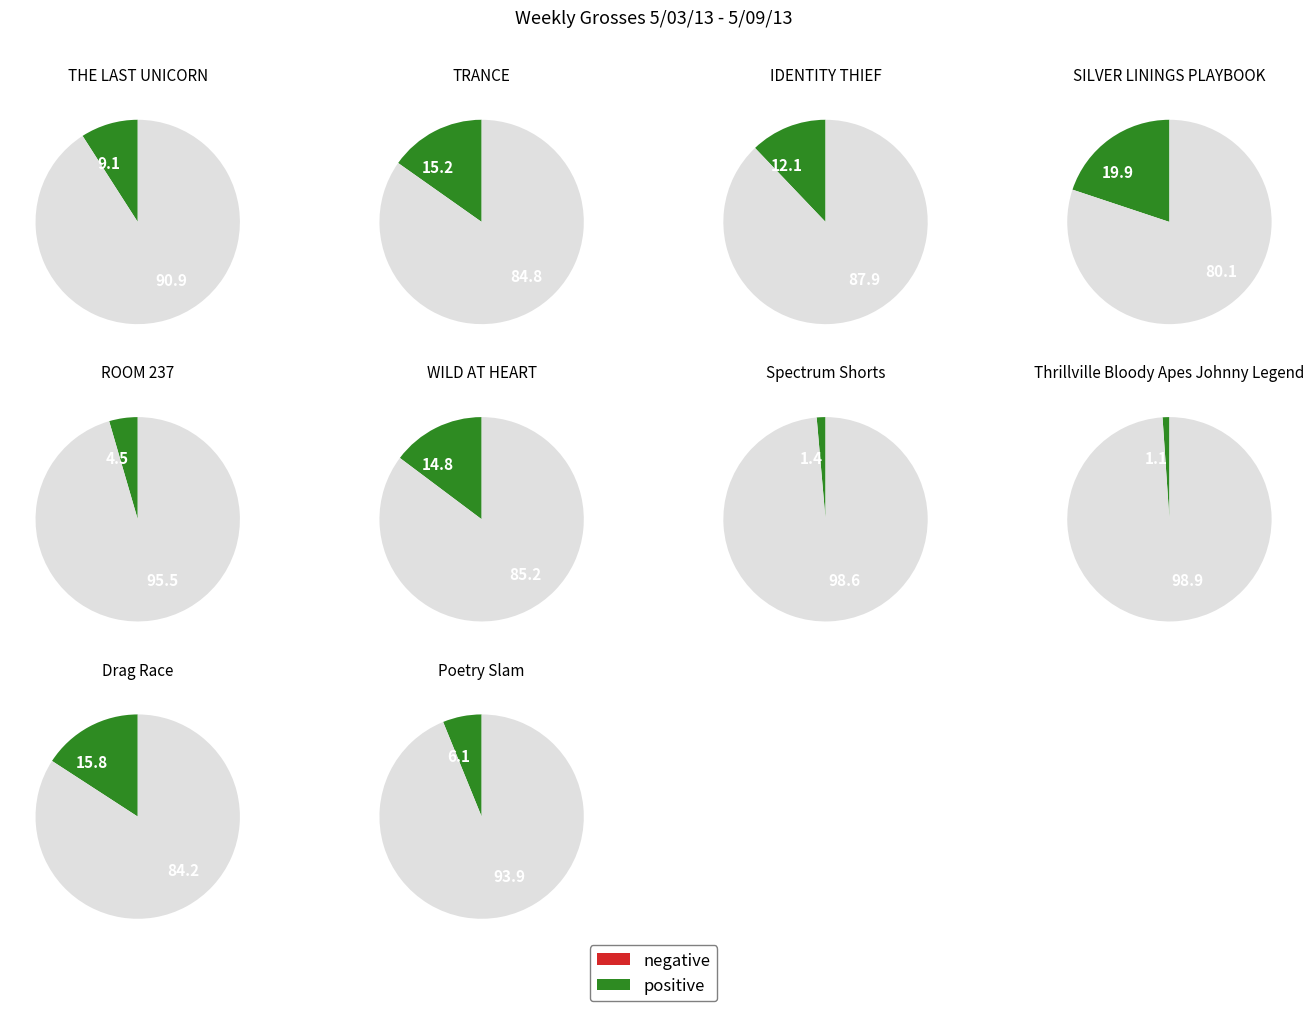

How many segments does this pie chart have?

10